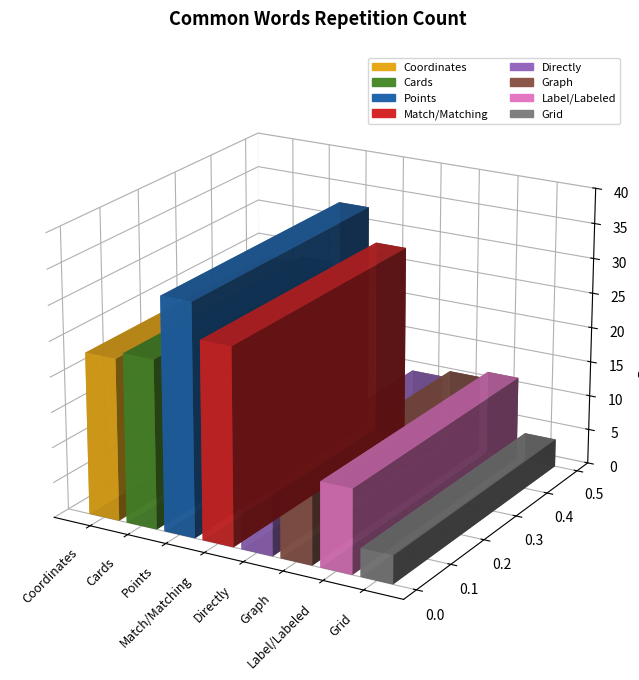

What is the change in value from Label/Labeled to Grid?

-8